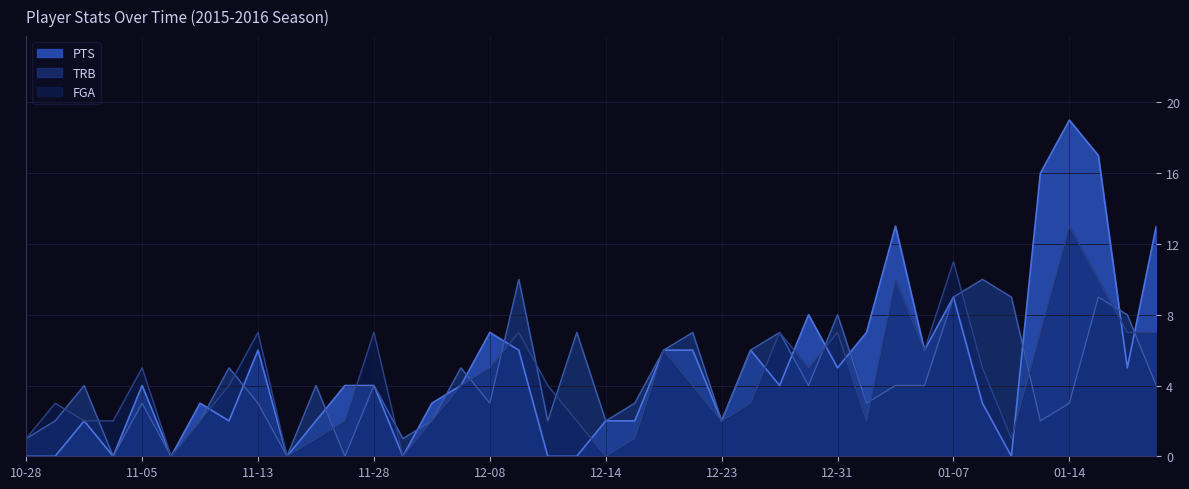

Is the value of PTS at 12-23 greater than the value of TRB at 11-13?

No